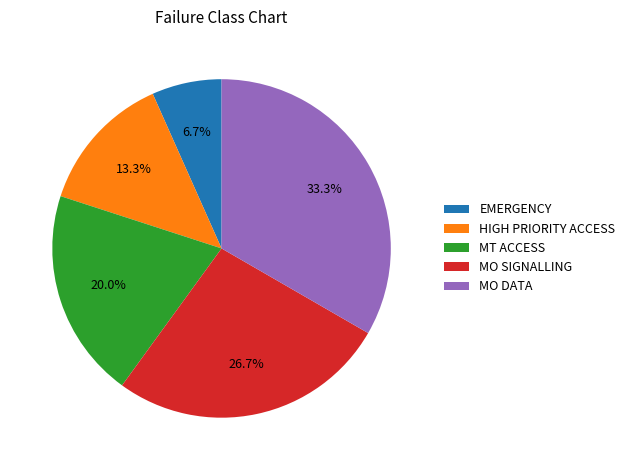

Does MT ACCESS represent more than half of the total?

No